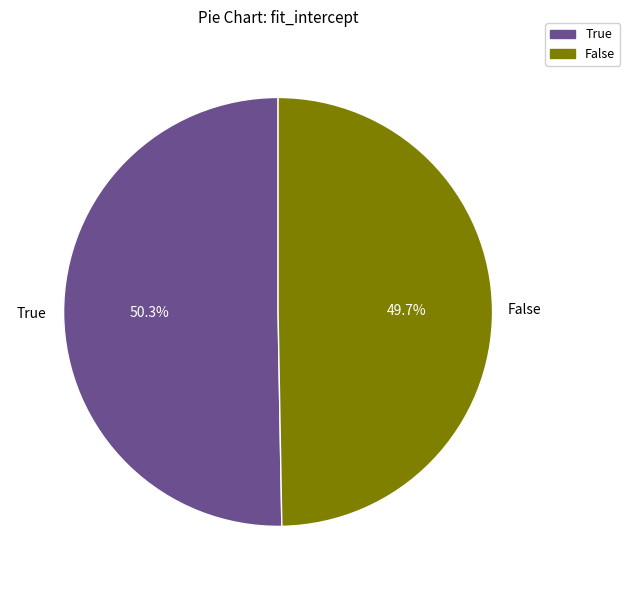

What portion of the pie excludes False?

50.3%